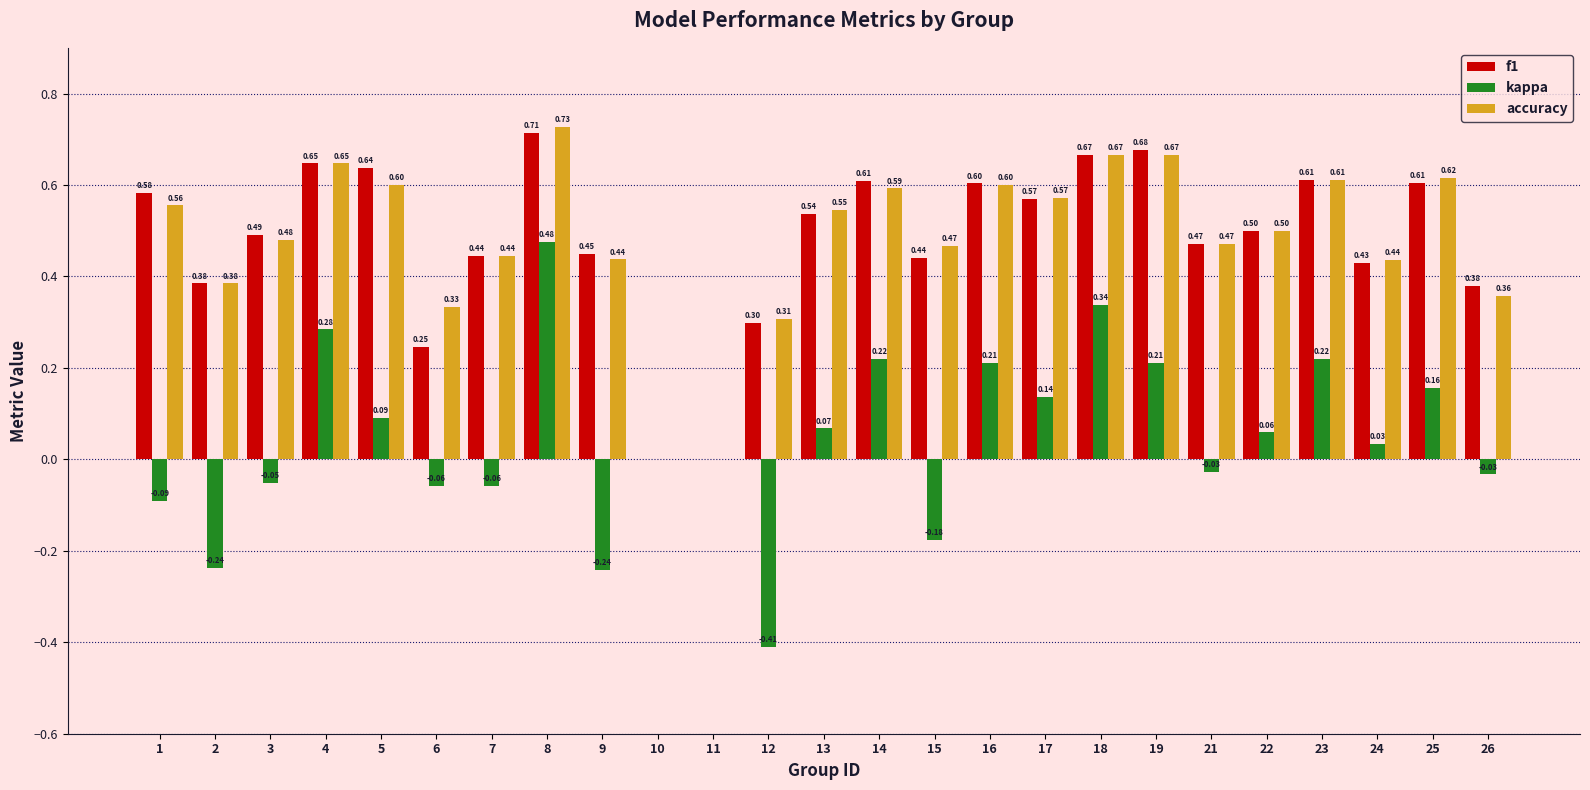

Which series has the largest total across all categories?

accuracy